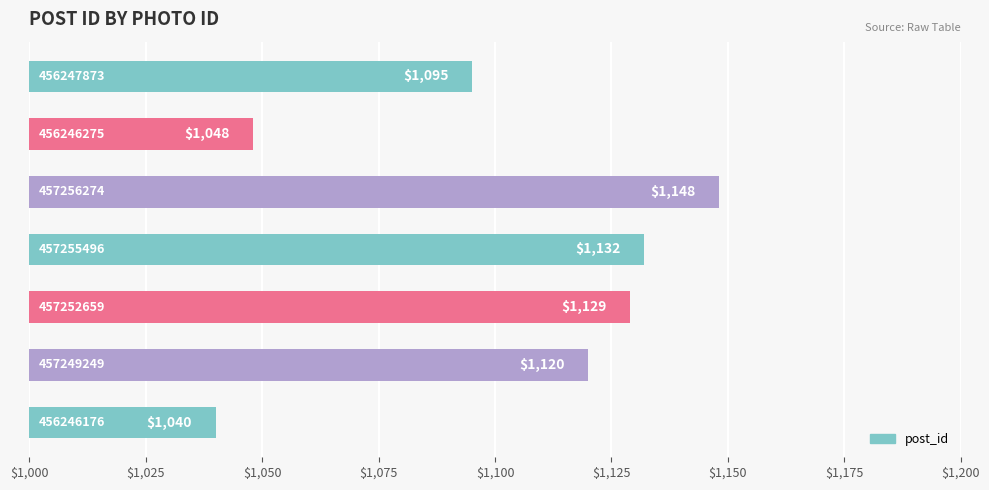

What is the maximum value shown in the chart?

1148